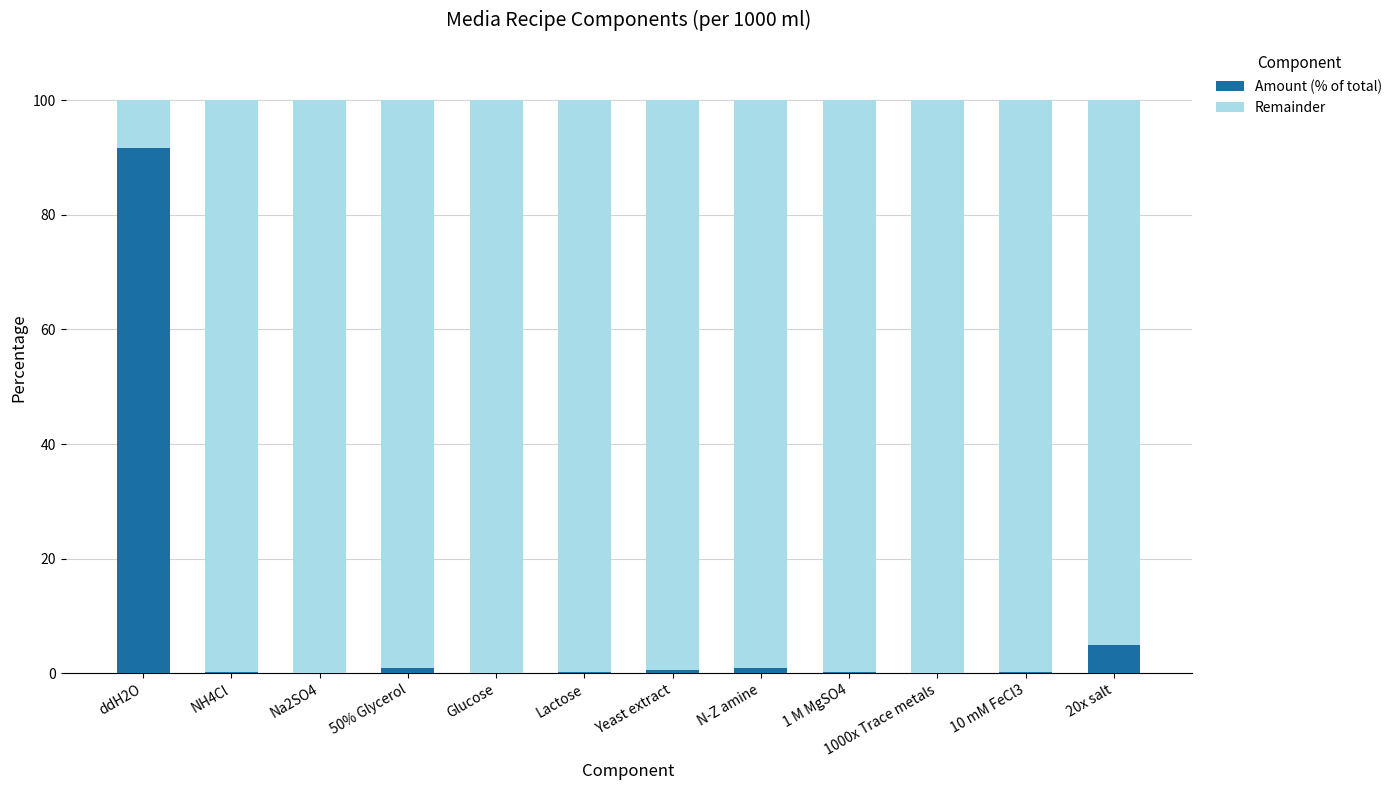

What is the total value across all series at ddH2O?

100.0